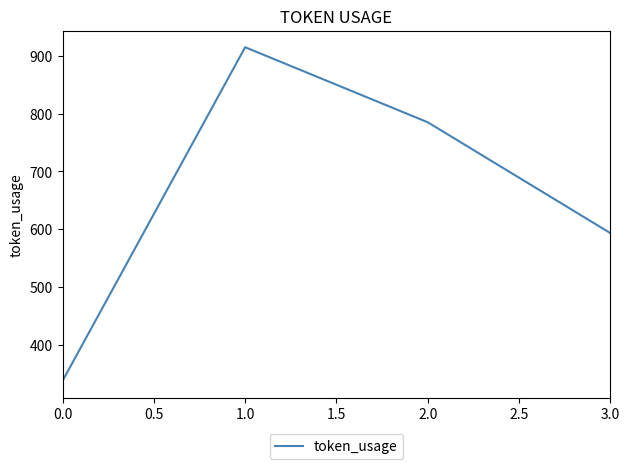

Rank the categories by value from lowest to highest.

0.0, 3.0, 2.0, 1.0